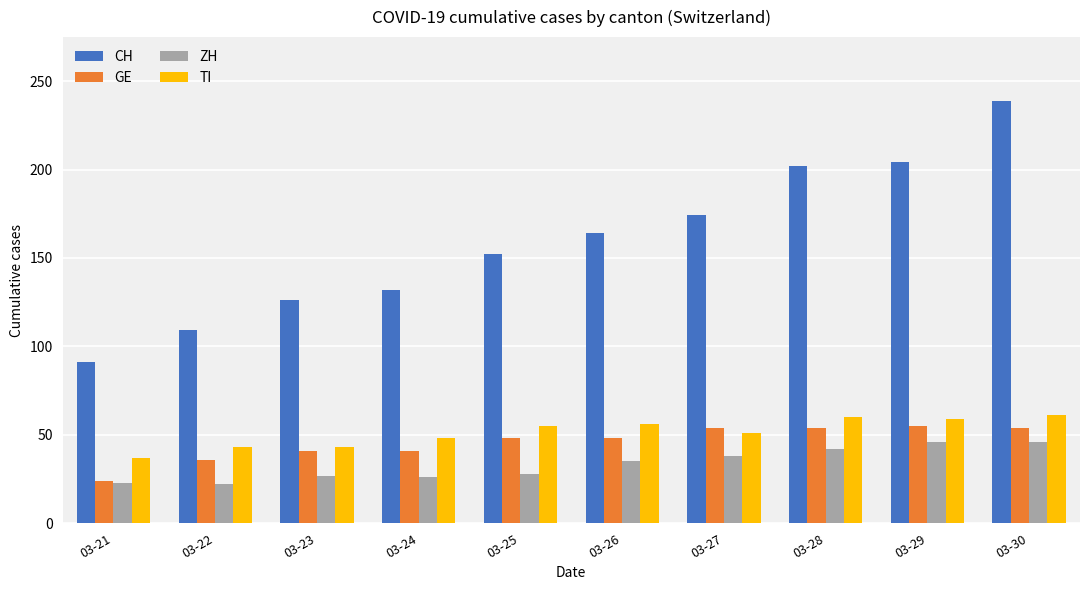

Which series changed the most between 03-21 and 03-23?

CH